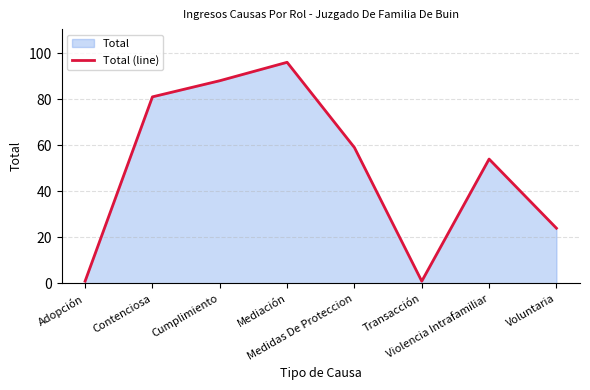

How many distinct data groups are displayed?

1